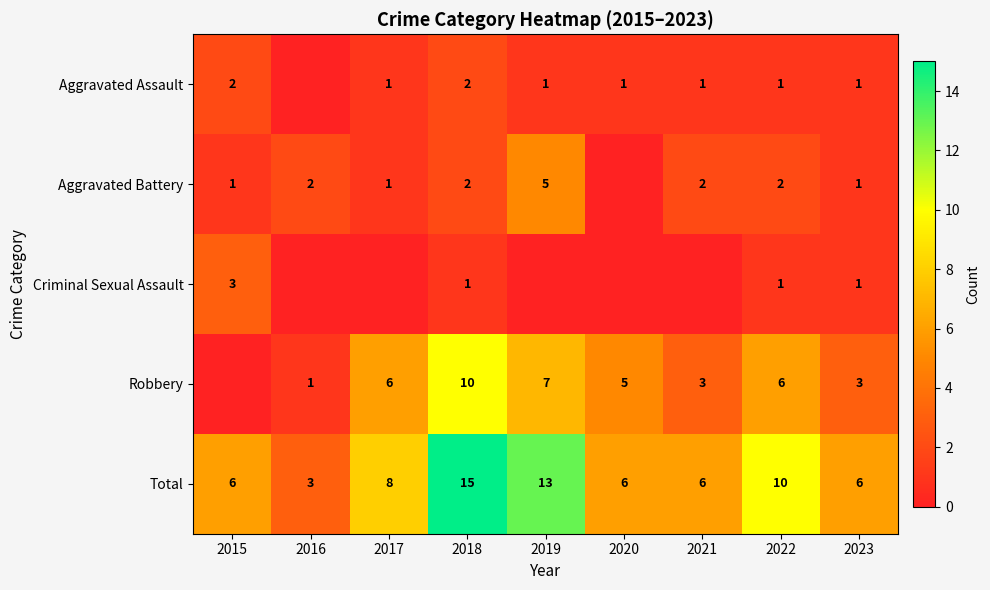

What is the maximum value shown in the chart?

15